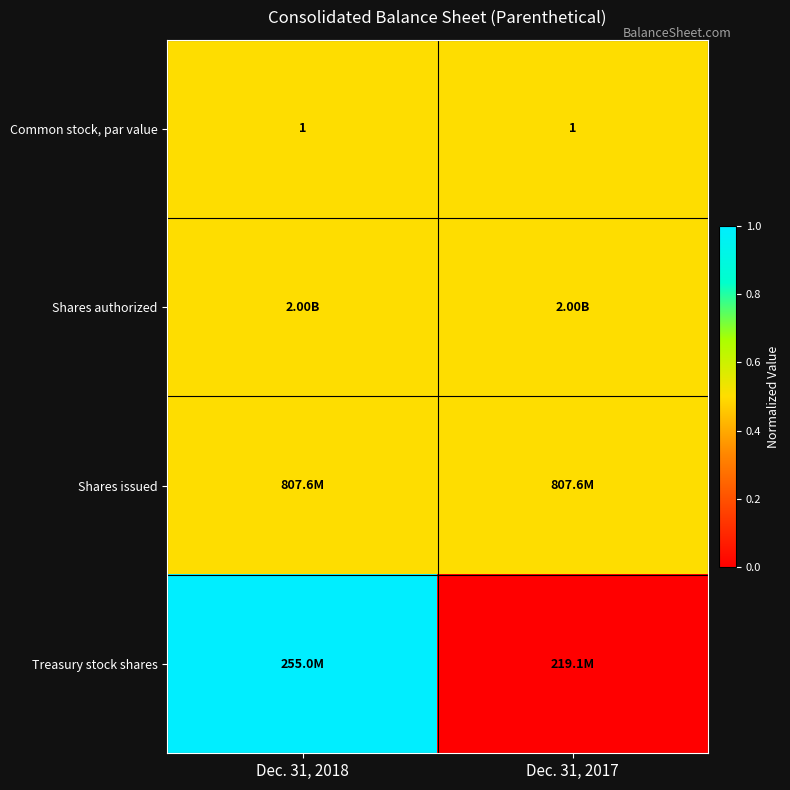

What is the sum of all Common stock, par value values?

2.0